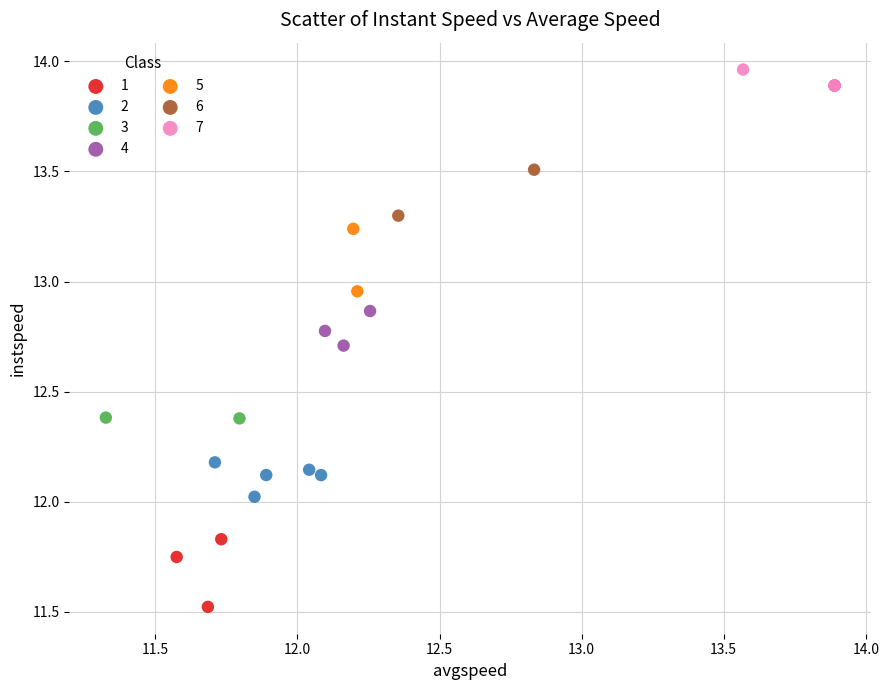

Which series reaches the minimum Y coordinate?

1